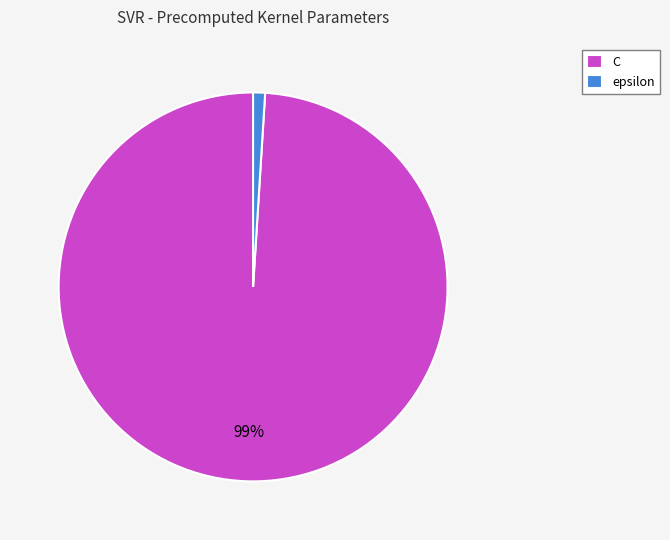

To the nearest percent, what percentage of the pie is epsilon?

1%